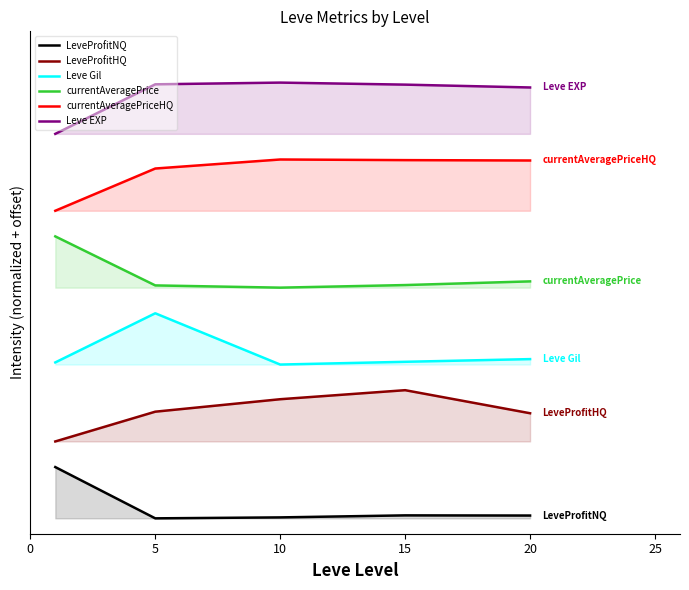

At how many categories does at least one series exceed 1?

5